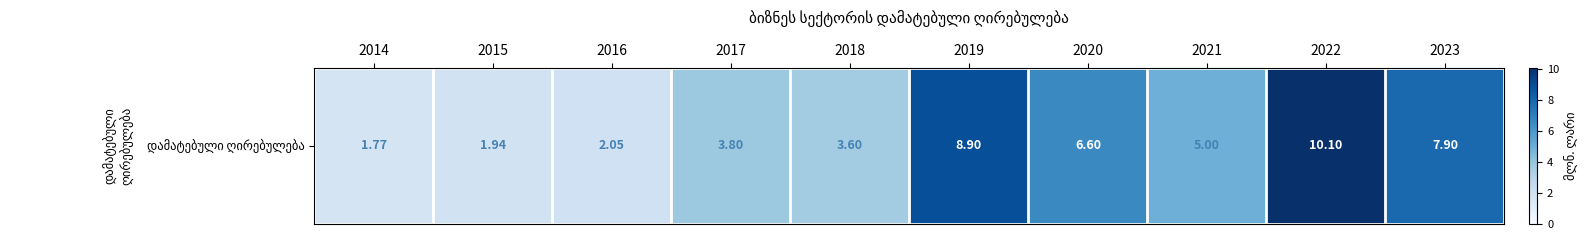

Count the number of data series in this chart.

1